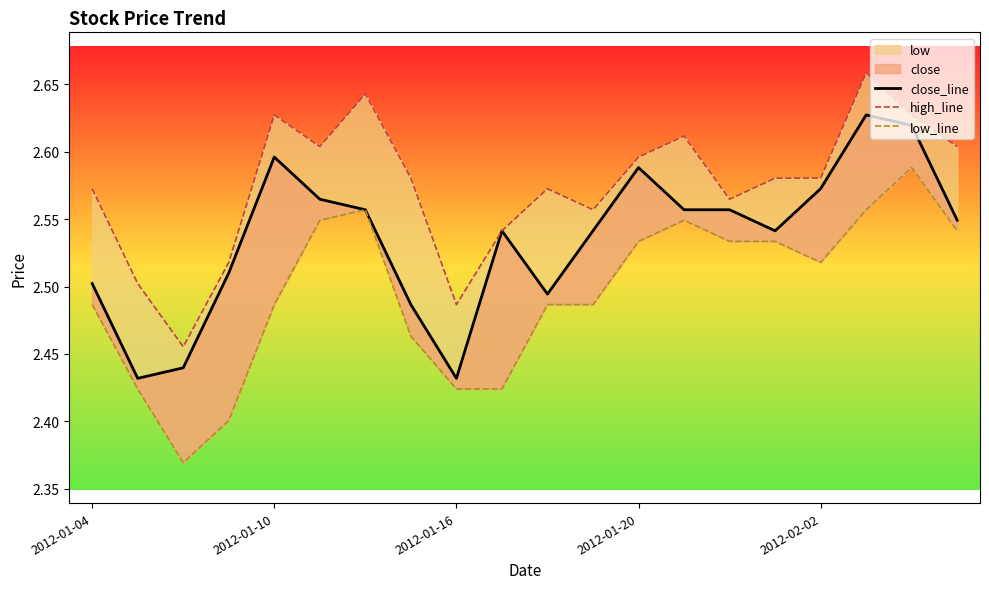

True or false: high_line and close_line intersect in this chart.

False